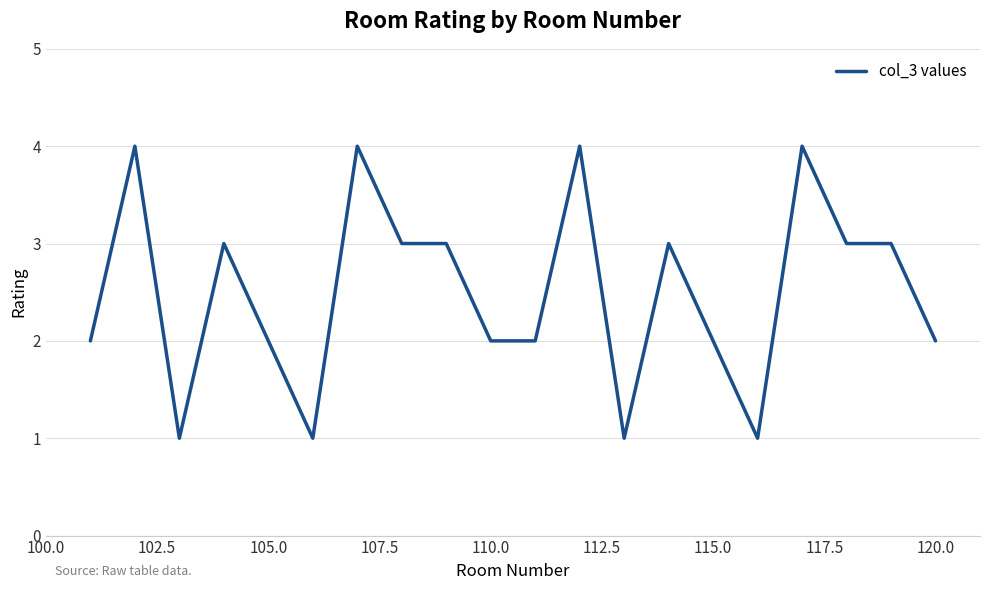

What is the greatest value displayed?

4